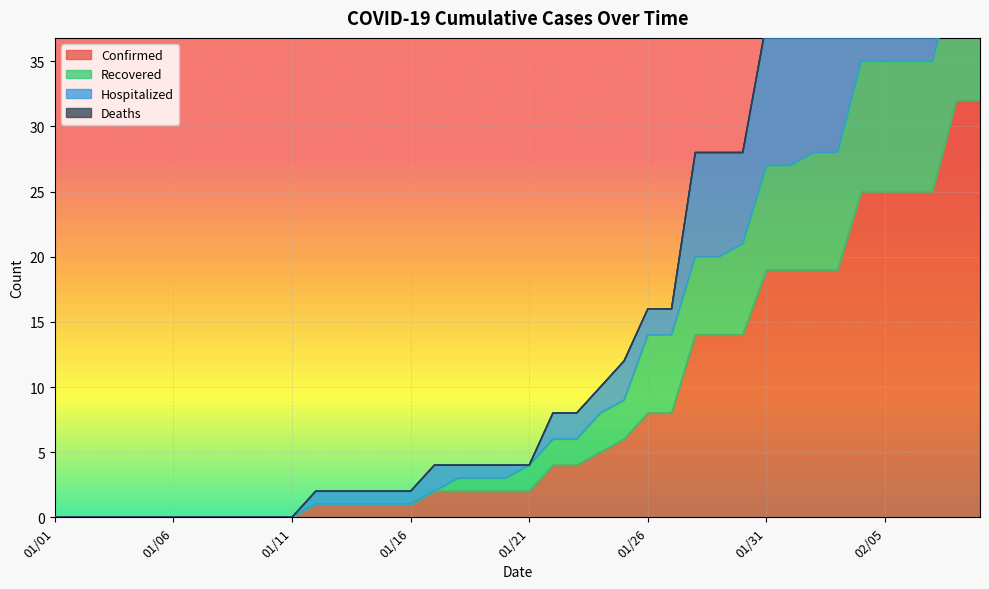

Reading left to right, list all the values displayed in this chart.

Confirmed: 0	0	0	0	0	0	0	0	0	0	0	1	1	1	1	1	2	2	2	2	2	4	4	5	6	8	8	14	14	14	19	19	19	19	25	25	25	25	32	32
Recovered: 0	0	0	0	0	0	0	0	0	0	0	1	1	1	1	1	2	3	3	3	4	6	6	8	9	14	14	20	20	21	27	27	28	28	35	35	35	35	42	43
Hospitalized: 0	0	0	0	0	0	0	0	0	0	0	2	2	2	2	2	4	4	4	4	4	8	8	10	12	16	16	28	28	28	38	38	38	38	50	50	50	50	64	64